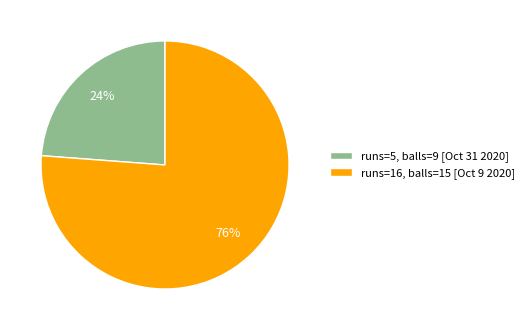

Do runs=16, balls=15 [Oct 9 2020] and runs=5, balls=9 [Oct 31 2020] together represent more than half of the pie?

Yes